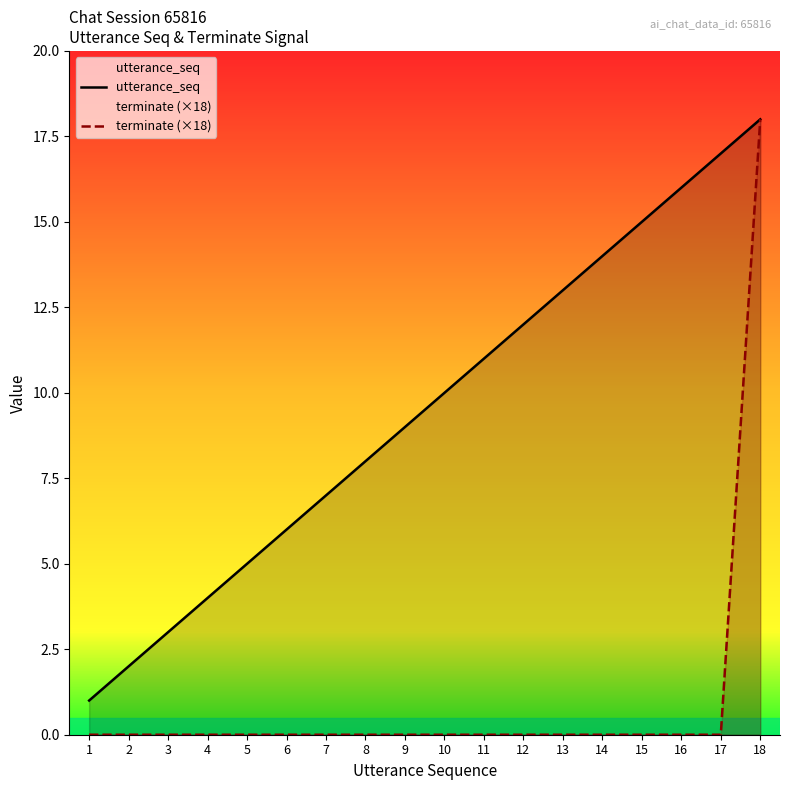

Where is utterance_seq nearest to the value 9?

9